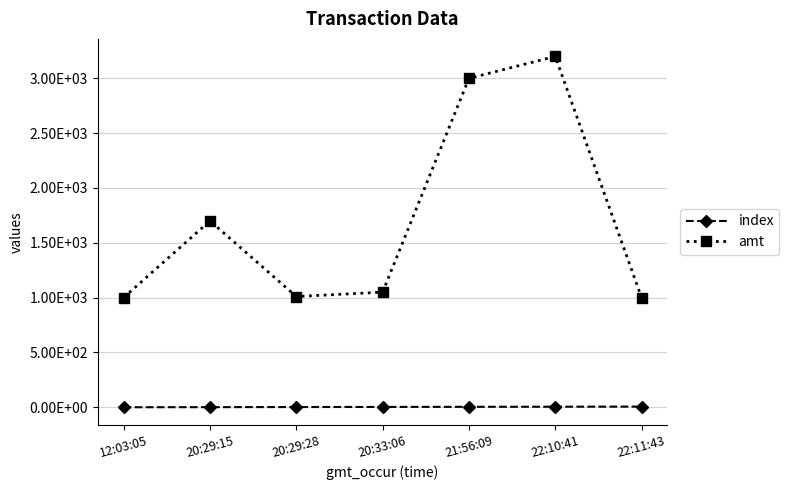

What position from the left is 20:29:28?

3